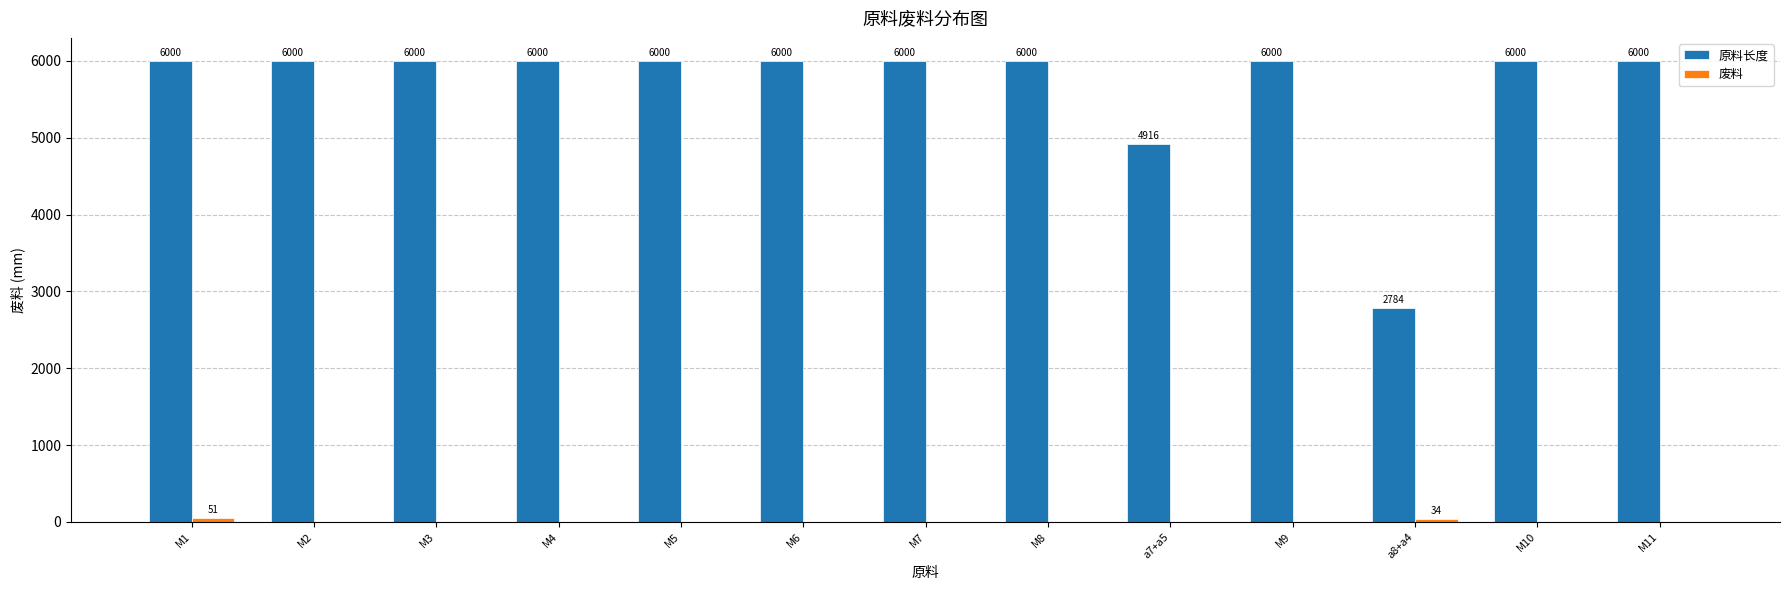

How many distinct data groups are displayed?

2